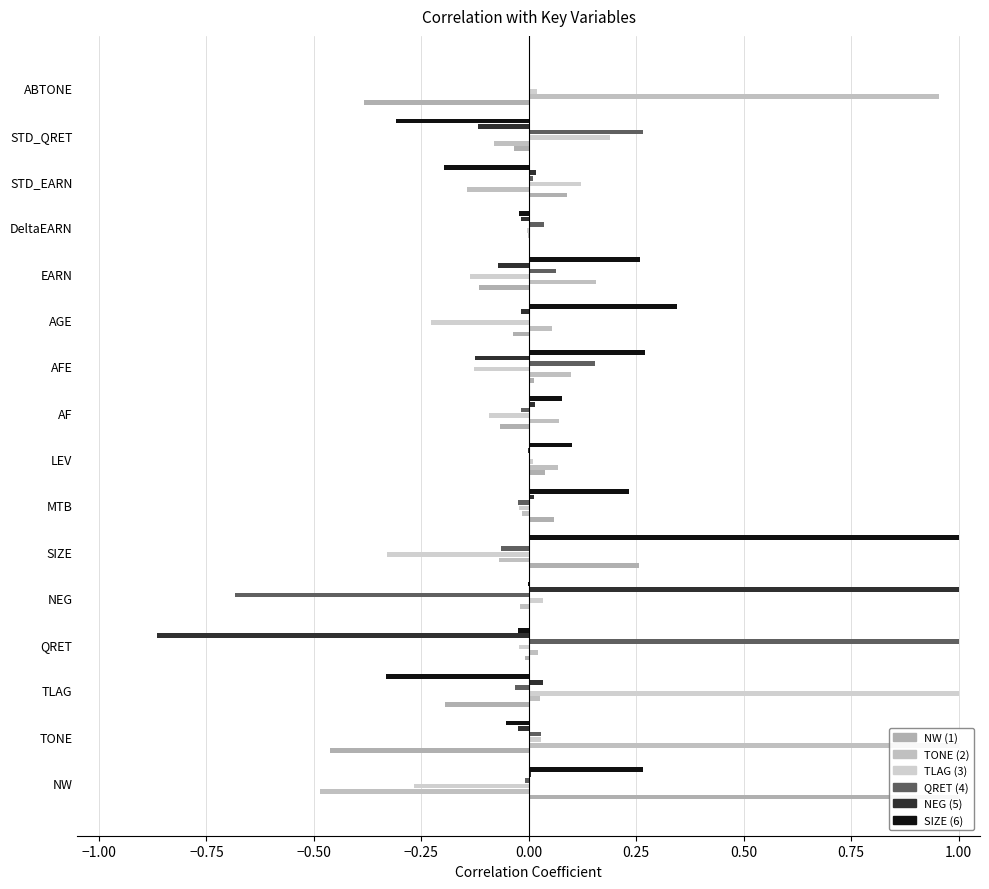

Which series has the largest total across all categories?

TONE (2)